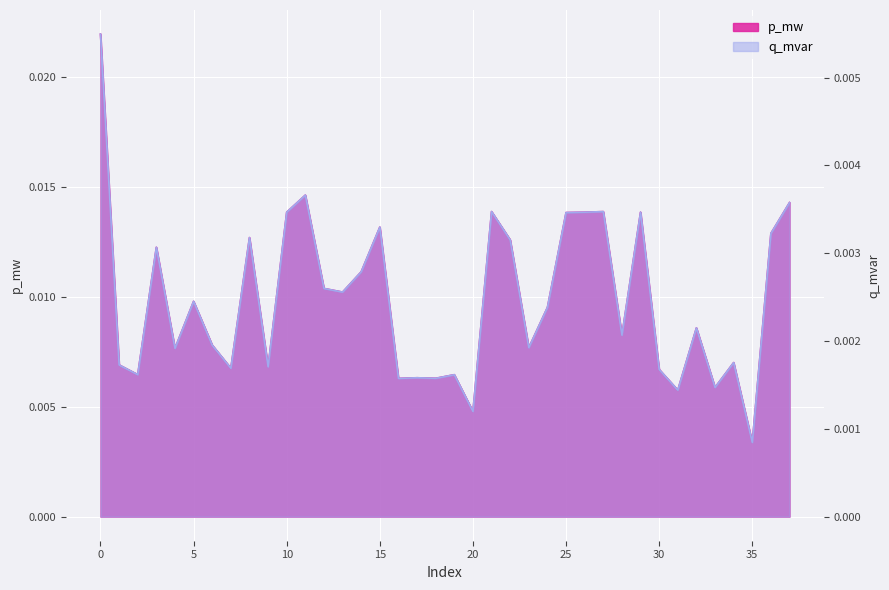

At which category does the chart reach its minimum across all series?

35